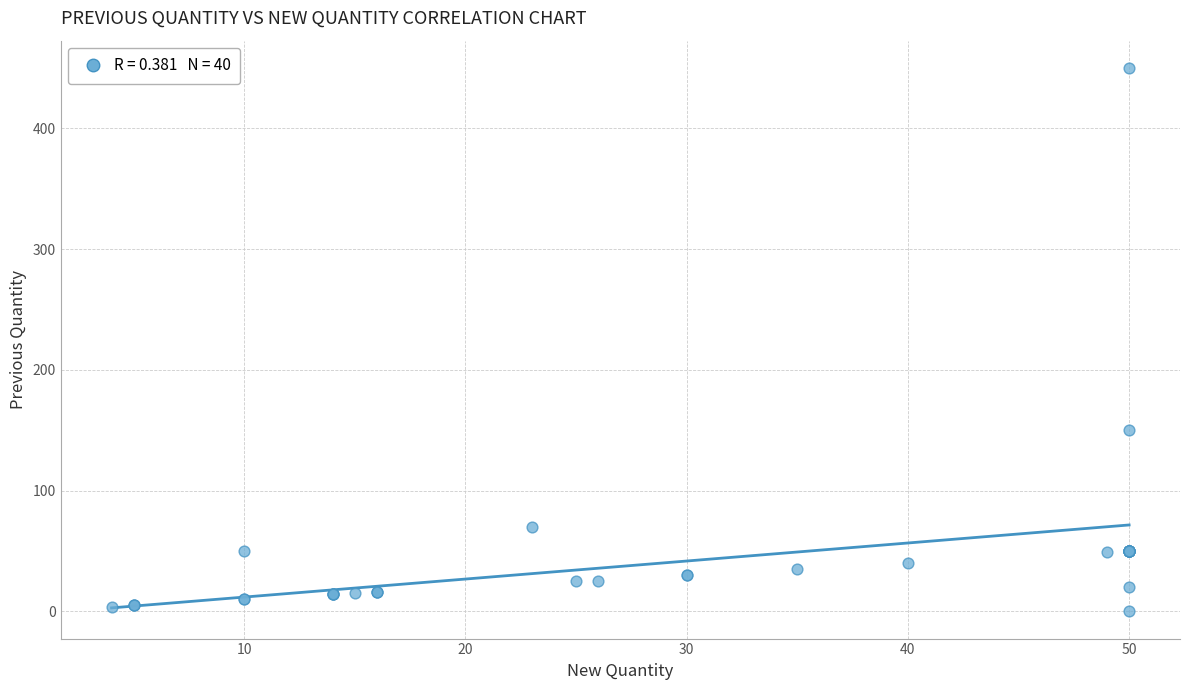

What Y value in the scatter plot is closest to 225?

150